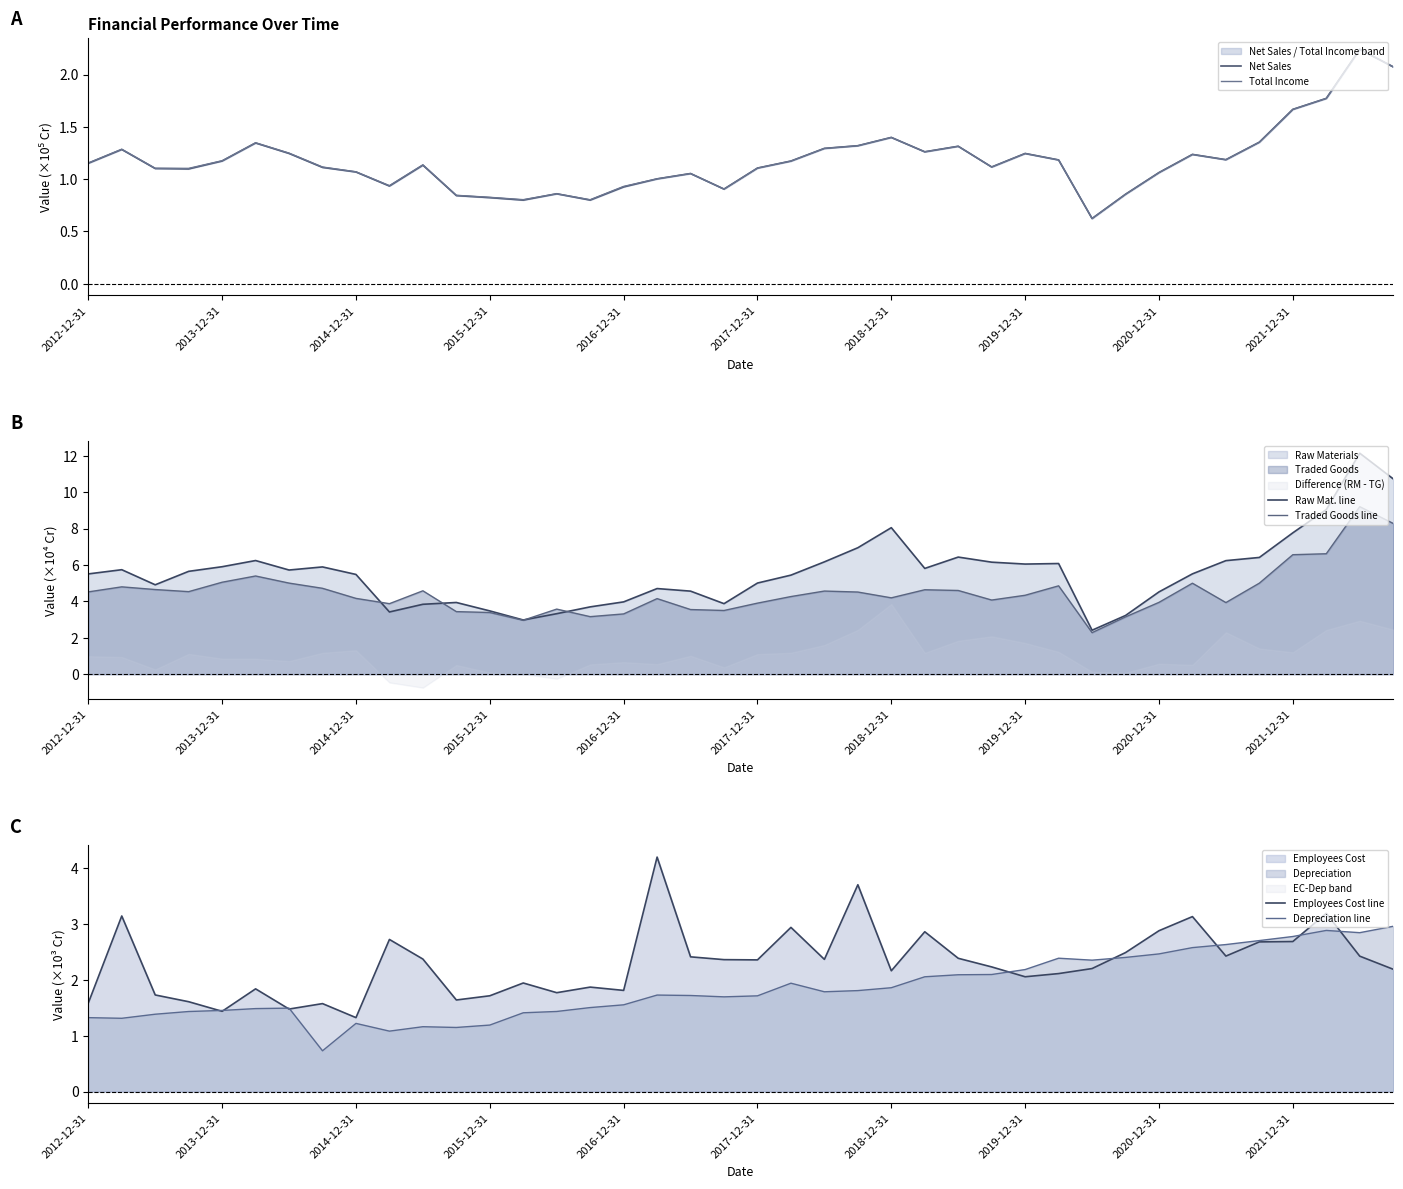

What is the approximate value of Employees Cost line at 30?

2.2